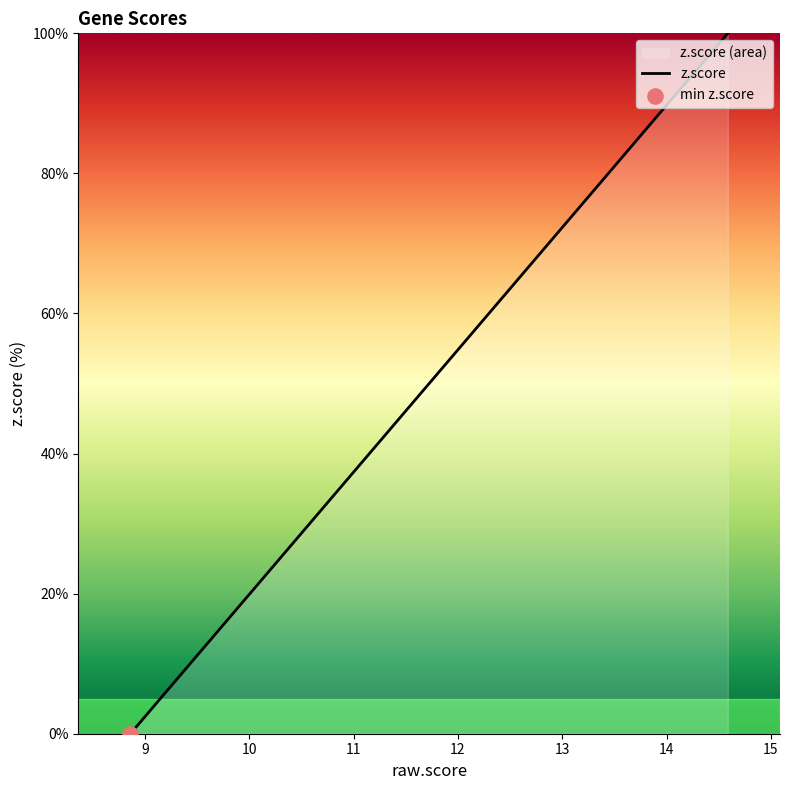

What is the maximum value shown in the chart?

100.0